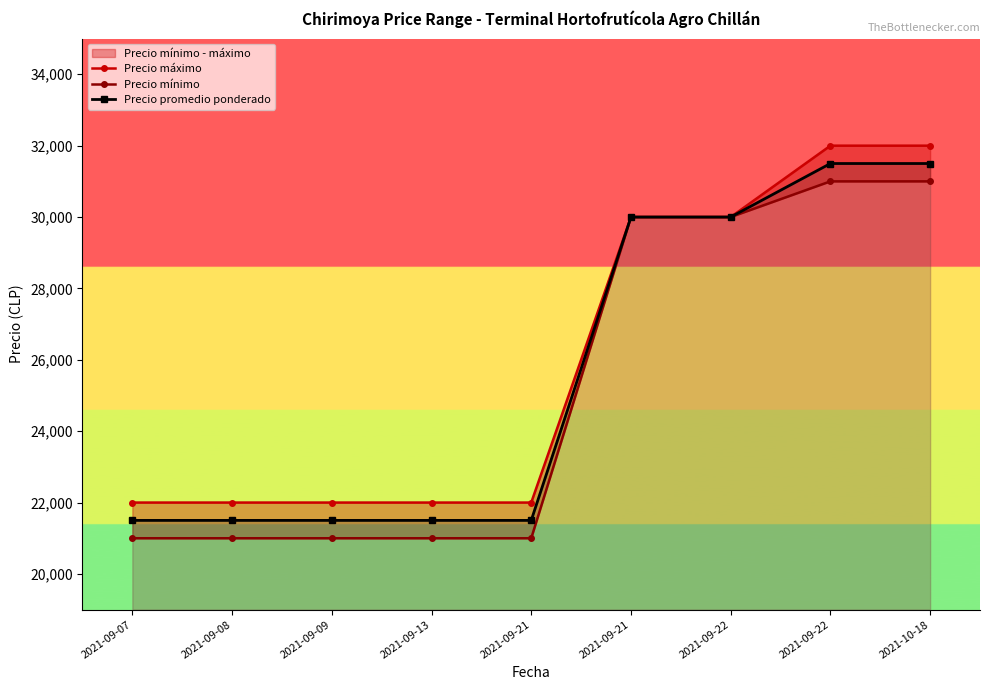

True or false: Precio máximo has a value of 22000 at 2021-09-21.

True